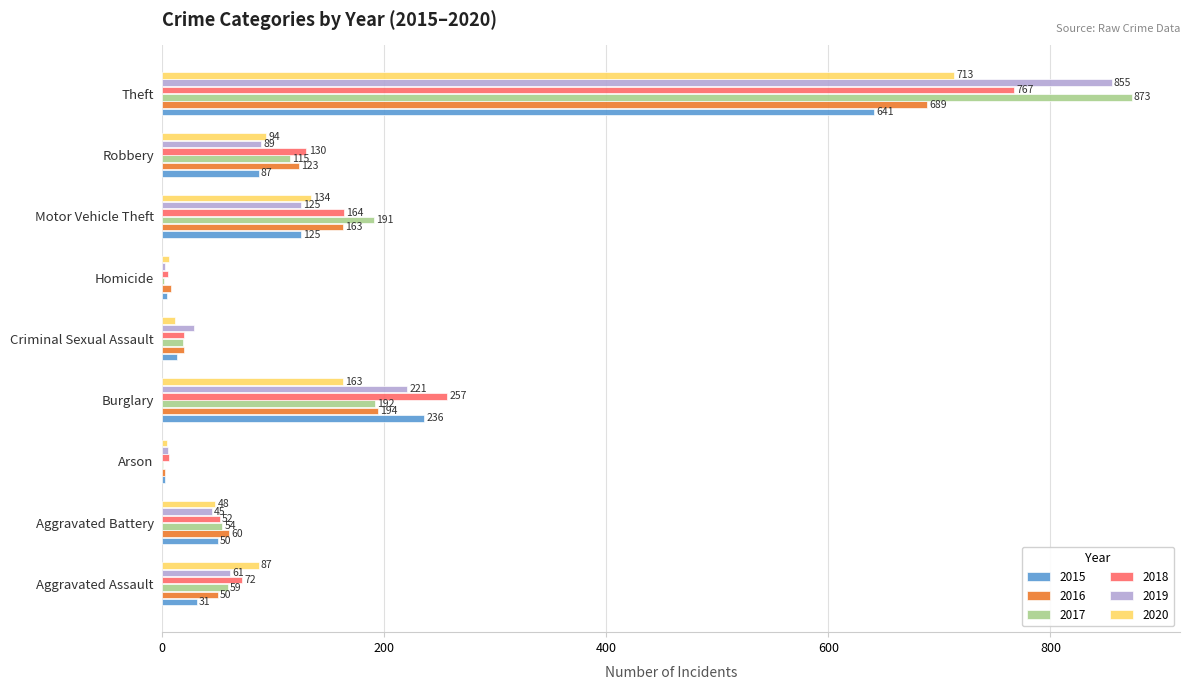

Which series has the largest total across all categories?

2017